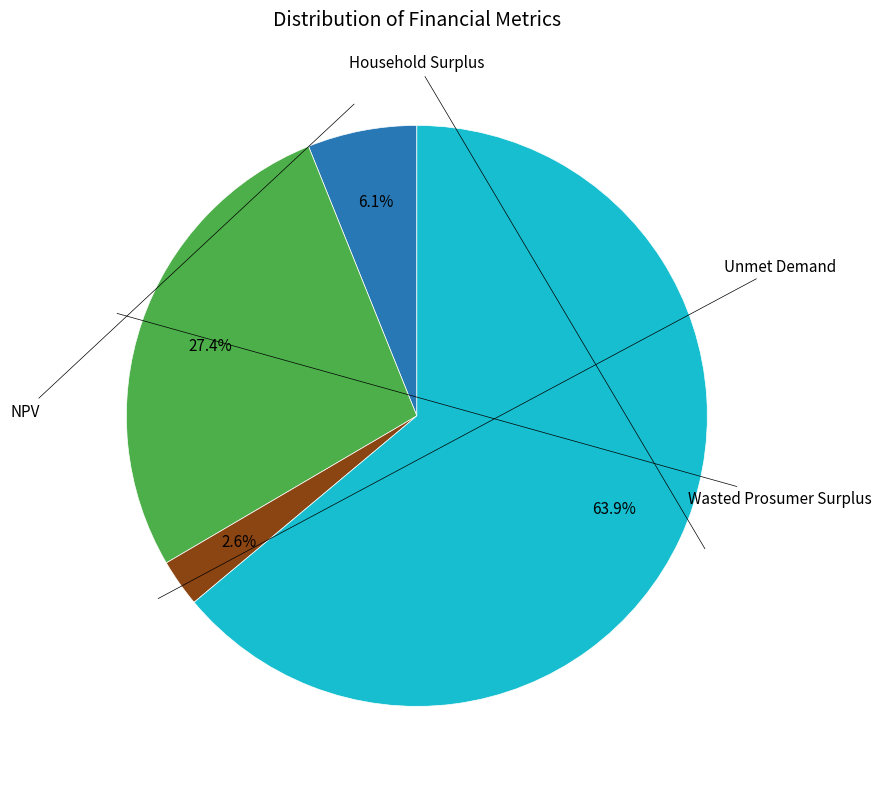

How many slices are in this pie chart?

4